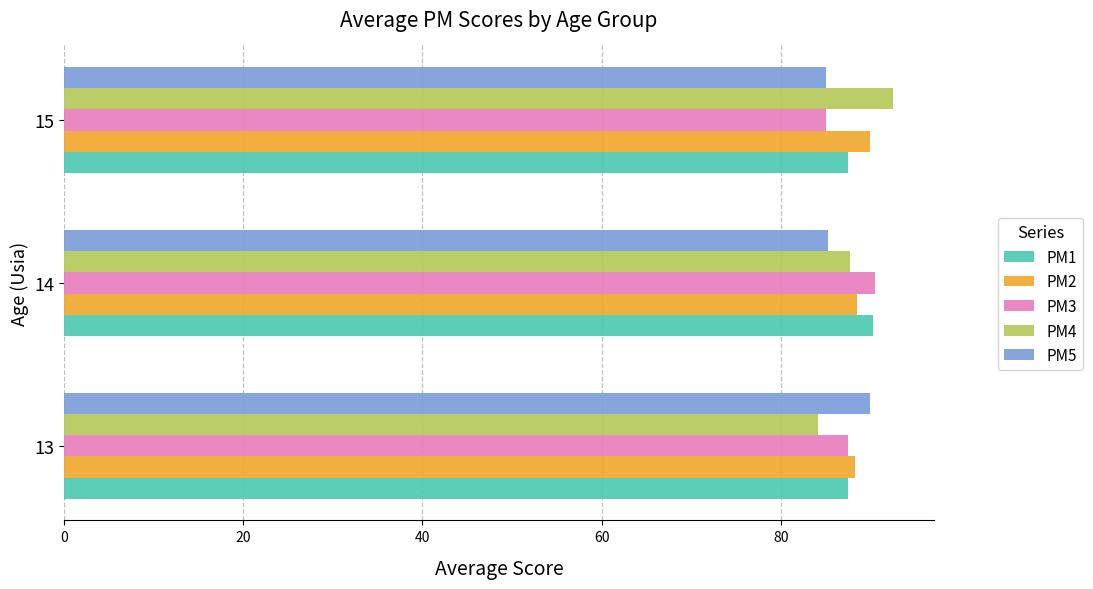

True or false: PM2 has a value of 121.3 at 15.

False